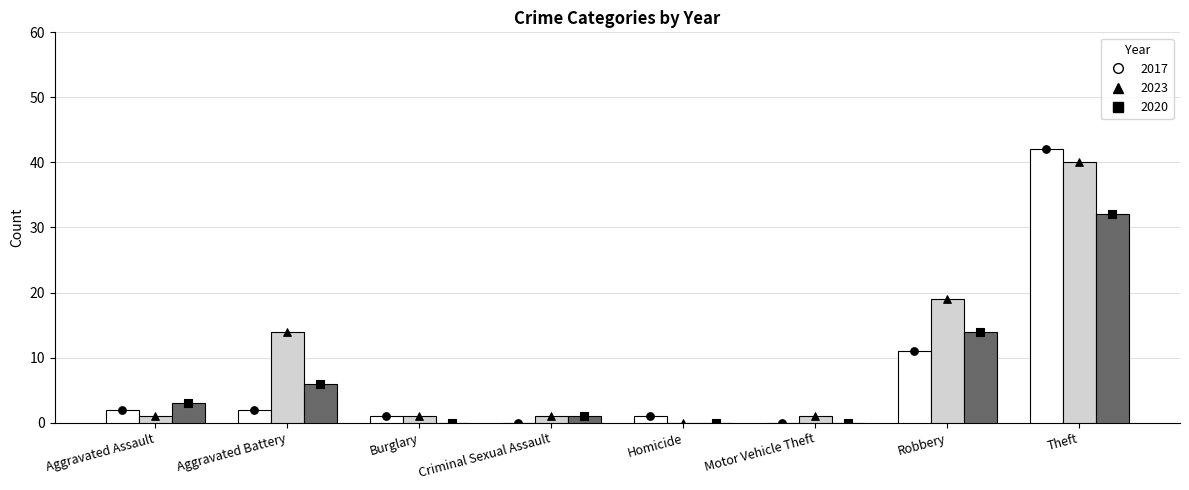

What is the total value across all series at Burglary?

2